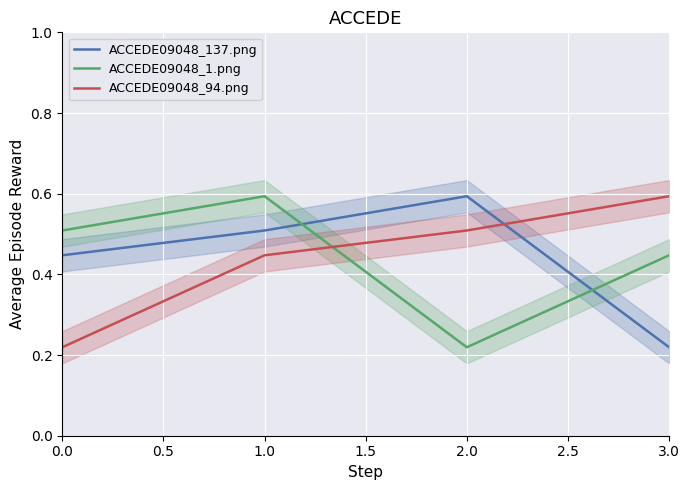

After their last crossing, which series has the higher values: ACCEDE09048_1.png or ACCEDE09048_94.png?

ACCEDE09048_94.png